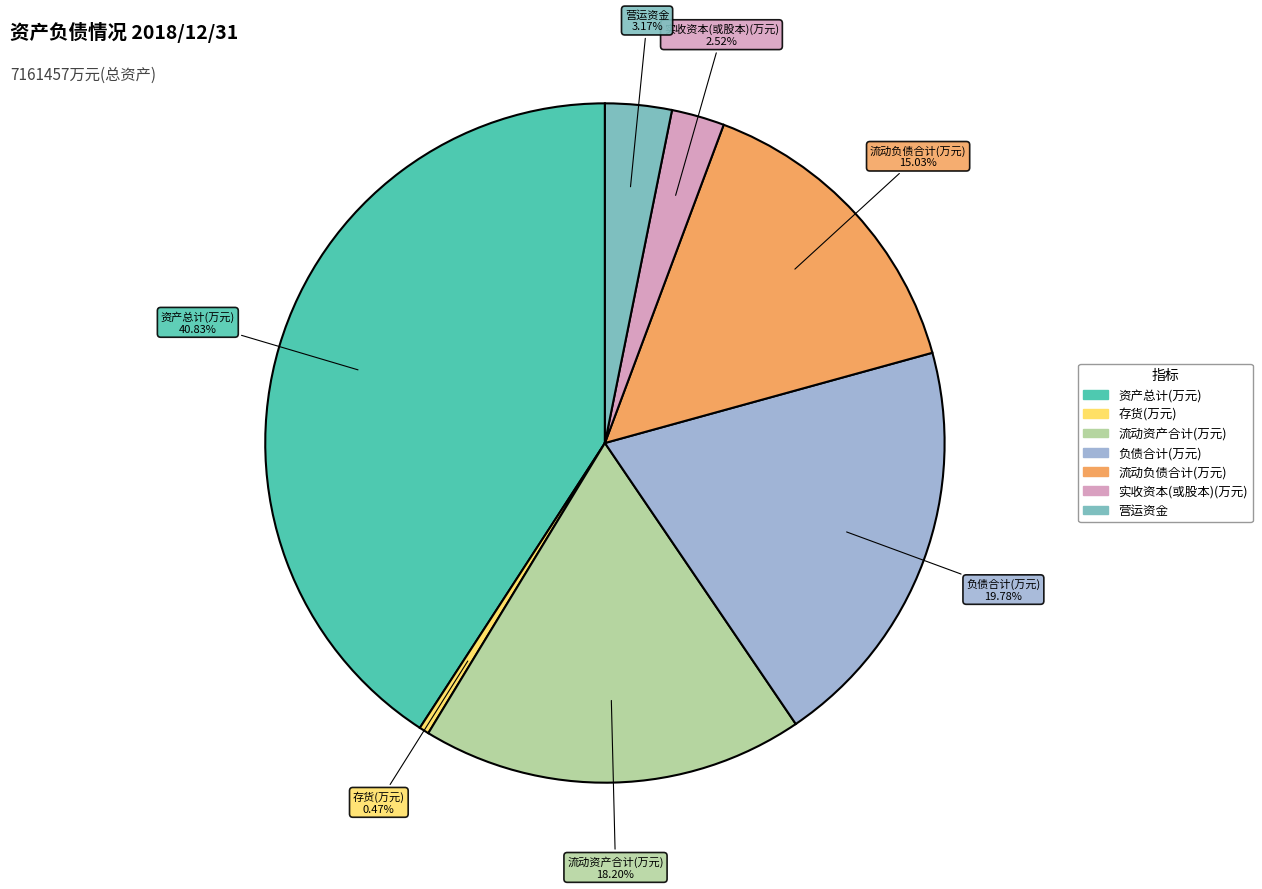

To the nearest percent, what is the difference between the largest and smallest slice percentages?

40%